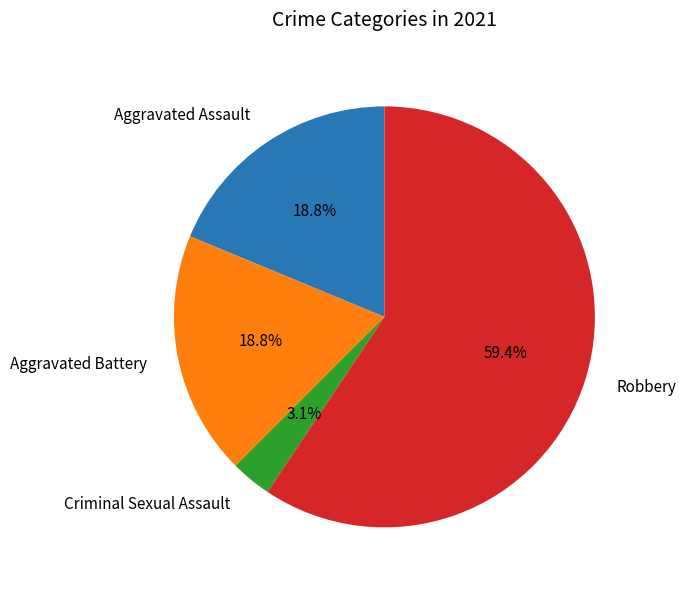

How many slices are in this pie chart?

4